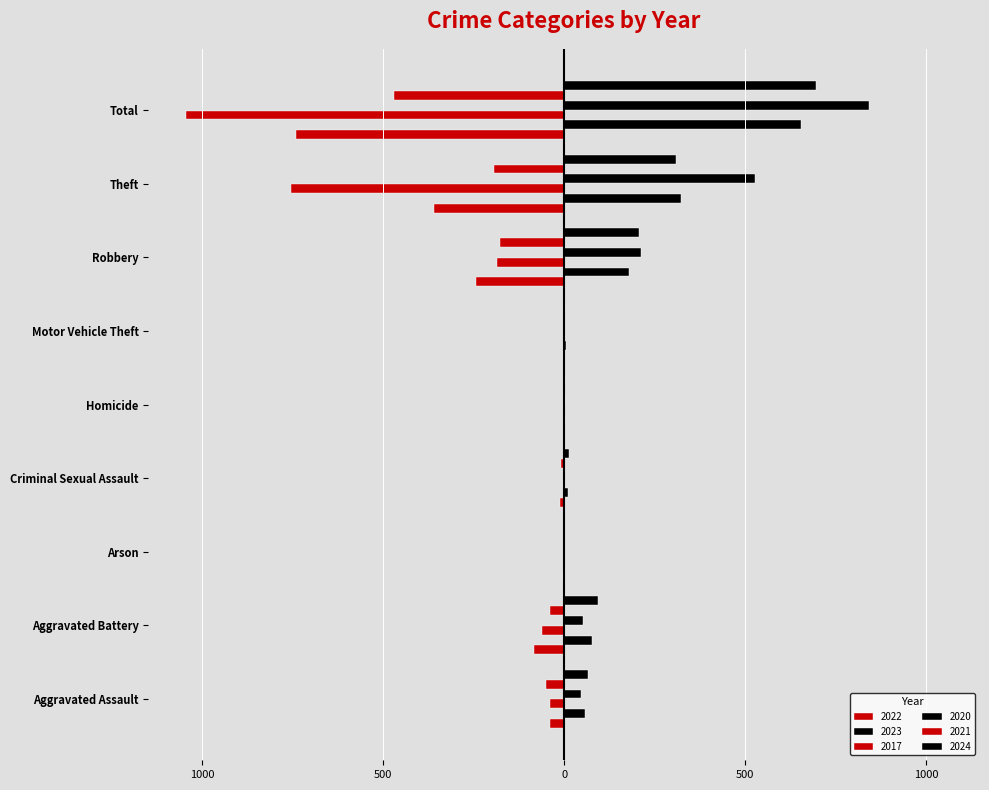

How many bars are there in each group?

6